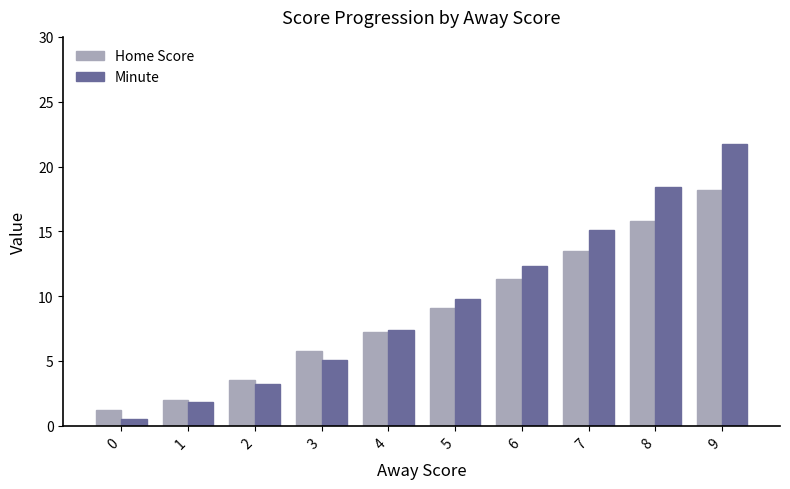

What is the value of the Home Score bar at the 3rd from the left?

3.5